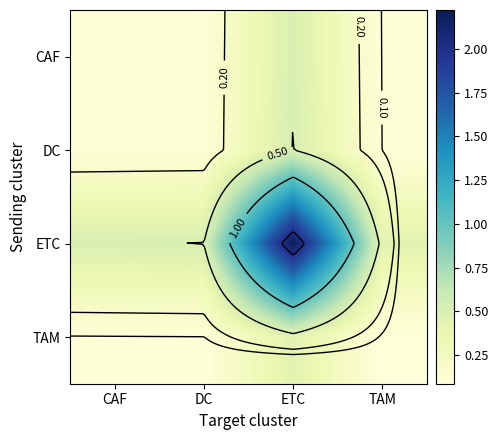

Which label corresponds to the smallest value in the chart?

TAM